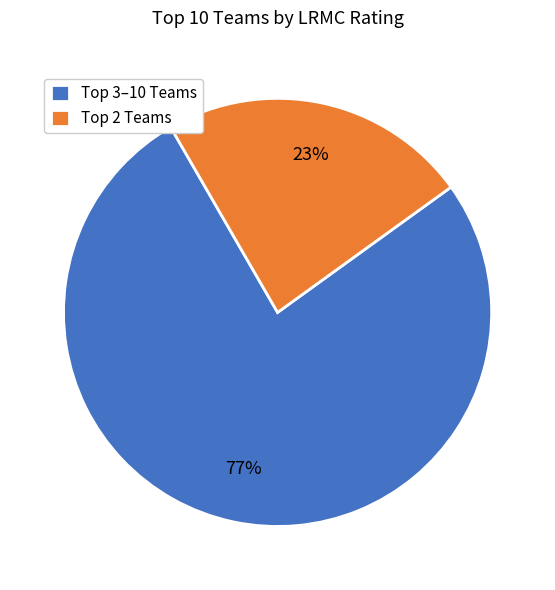

To the nearest percent, what is the average slice percentage?

50%